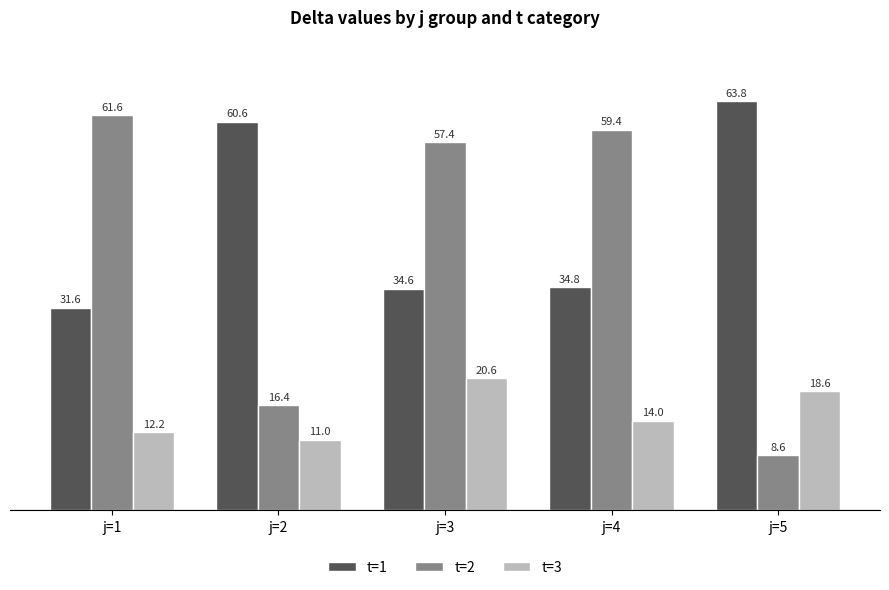

Is it true that t=3 equals 10.7 at j=5?

False